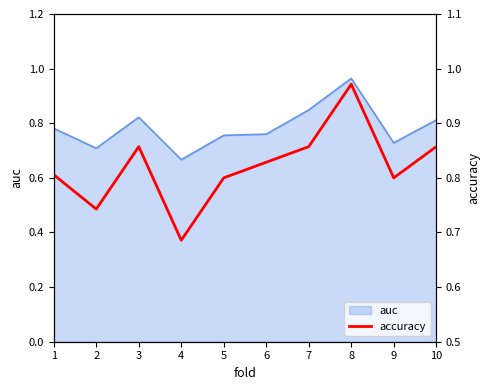

List the labels in order of value, largest first.

8, 3, 7, 10, 6, 1, 5, 9, 2, 4